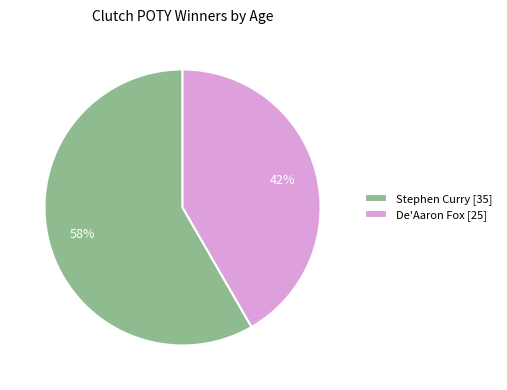

Which has a higher value, De'Aaron Fox [25] or Stephen Curry [35]?

Stephen Curry [35]